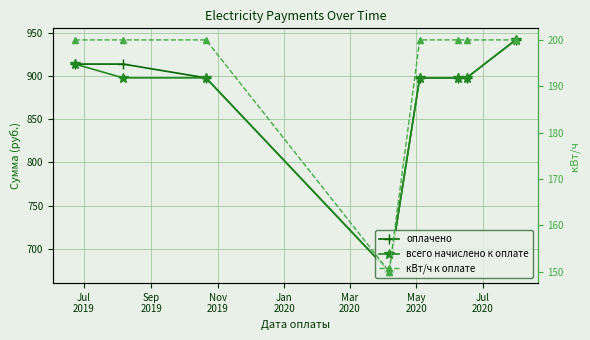

Reading left to right, what are all the values shown in this chart?

оплачено: 914.0	914.0	898.0	673.5	898.0	898.0	898.0	942.0
всего начислено к оплате: 914.0	898.0	898.0	673.5	898.0	898.0	898.0	942.0
кВт/ч к оплате: 200.0	200.0	200.0	150.0	200.0	200.0	200.0	200.0